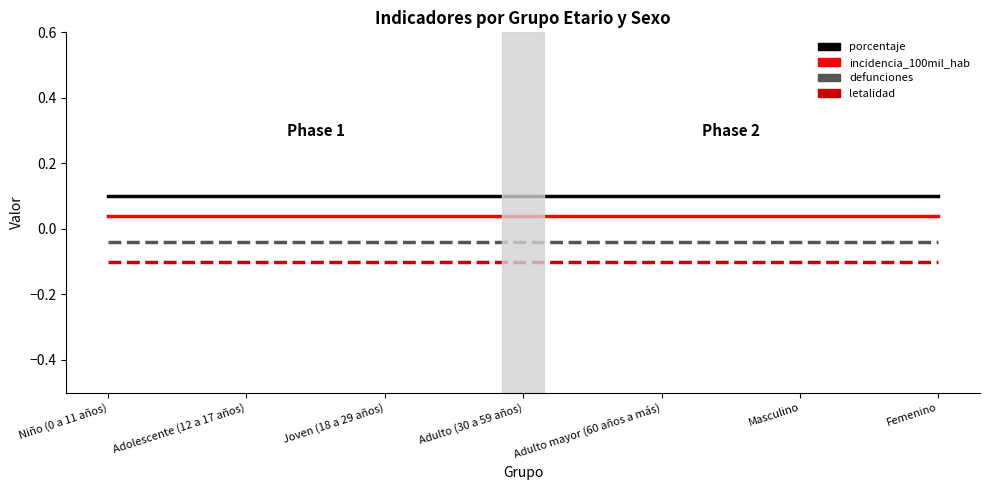

Does the chart have visible grid lines?

No